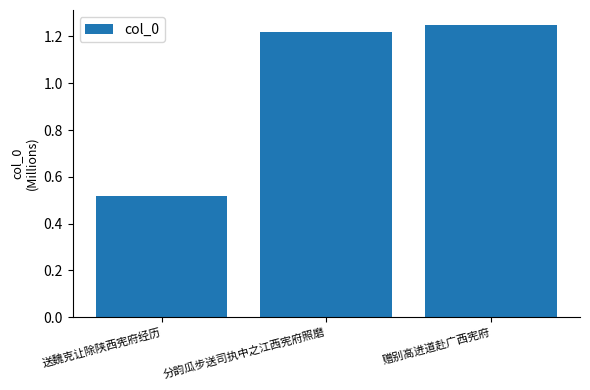

At which label is the value closest to 0?

送魏克让除陕西宪府经历